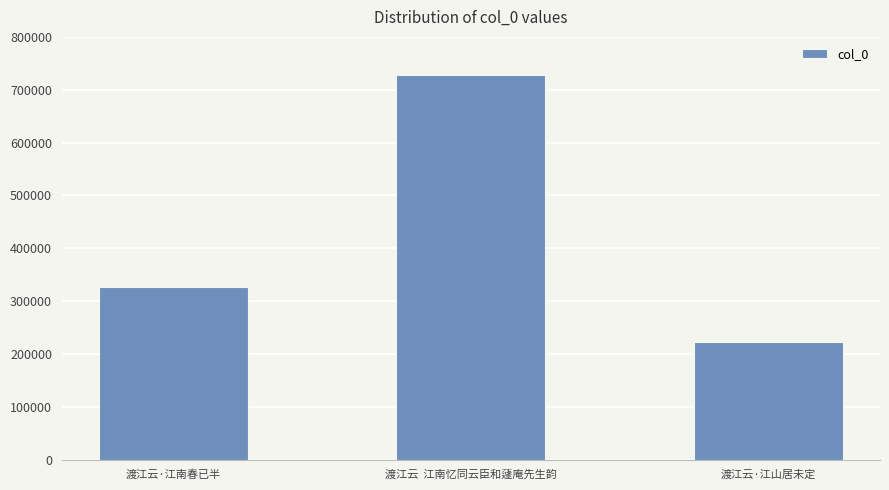

What position from the right is 渡江云·江南春已半?

3